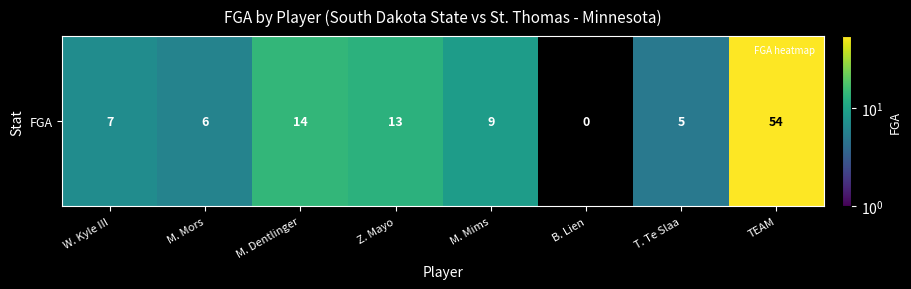

Reading left to right, what are all the values shown in this chart?

W. Kyle III=7	M. Mors=6	M. Dentlinger=14	Z. Mayo=13	M. Mims=9	B. Lien=0	T. Te Slaa=5	TEAM=54